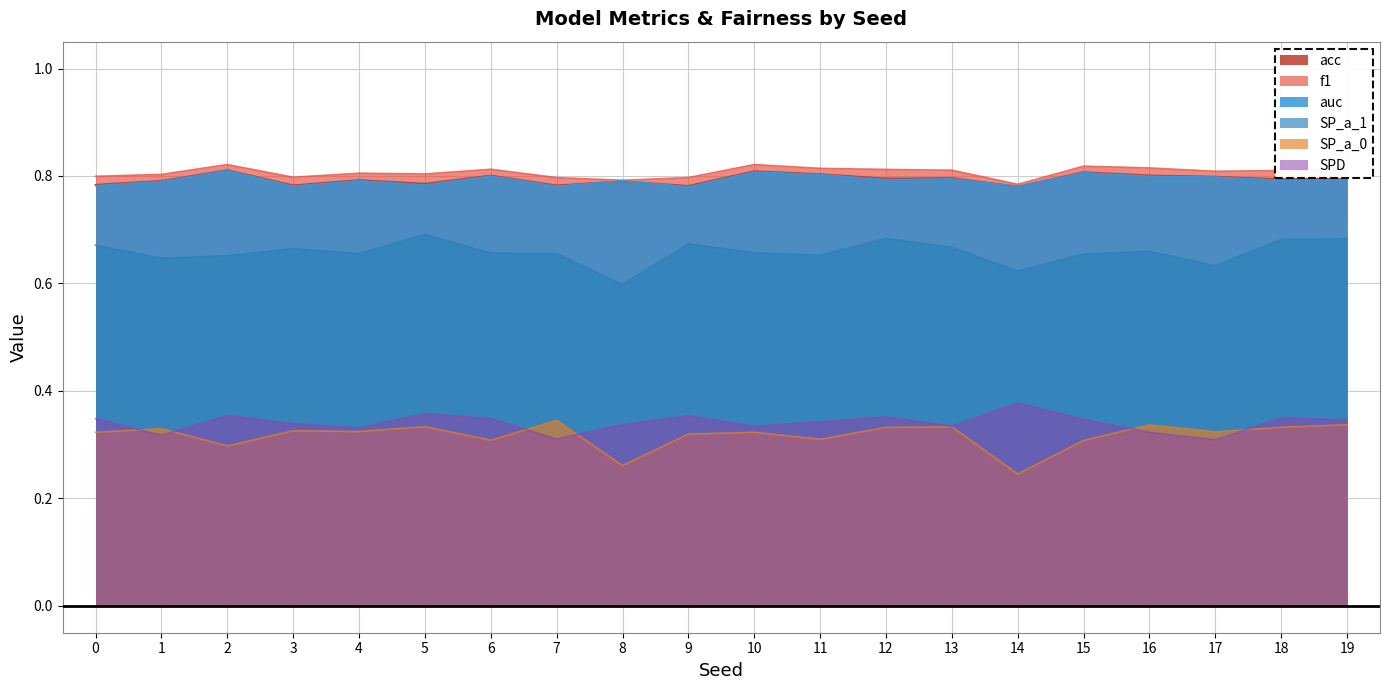

In f1, how many points are lower than both neighbors (excluding endpoints)?

5